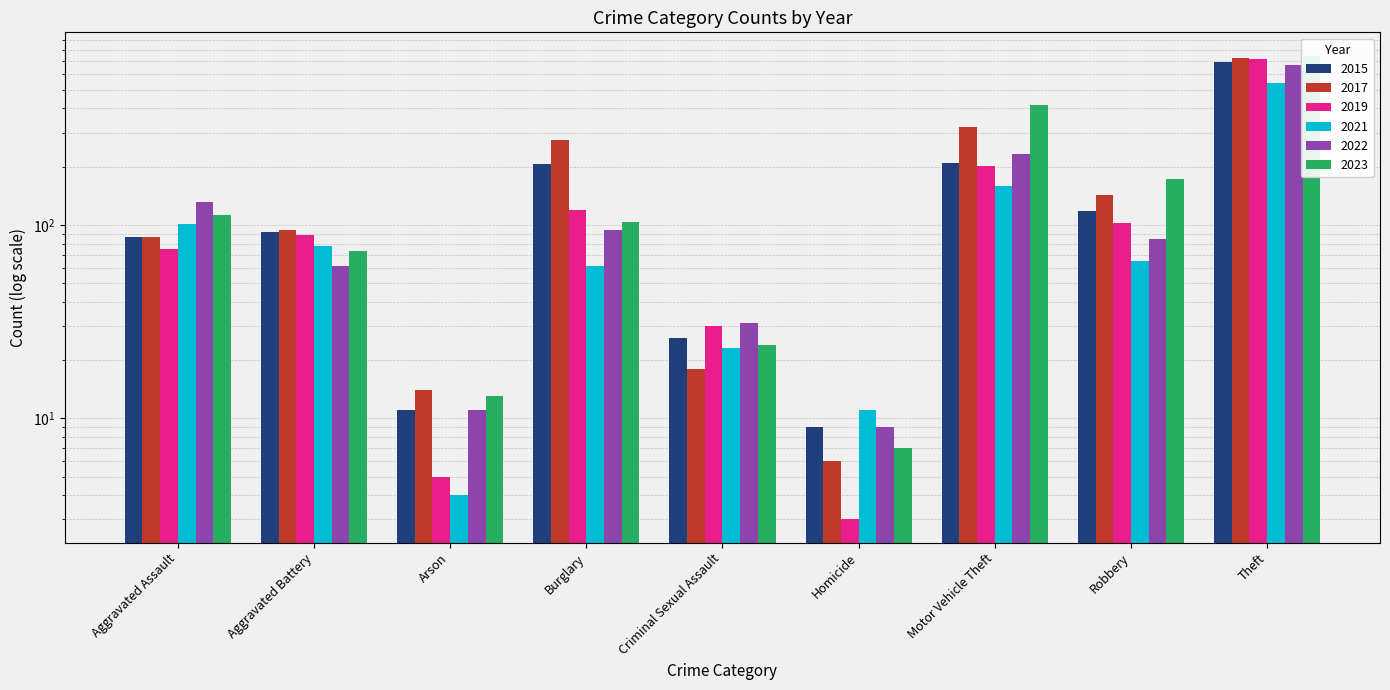

How many groups of bars are there?

9